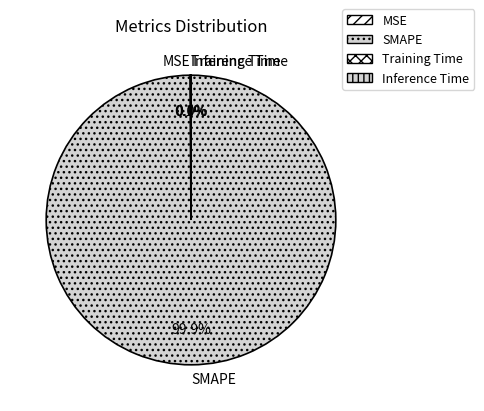

What is the largest slice in the pie chart?

SMAPE